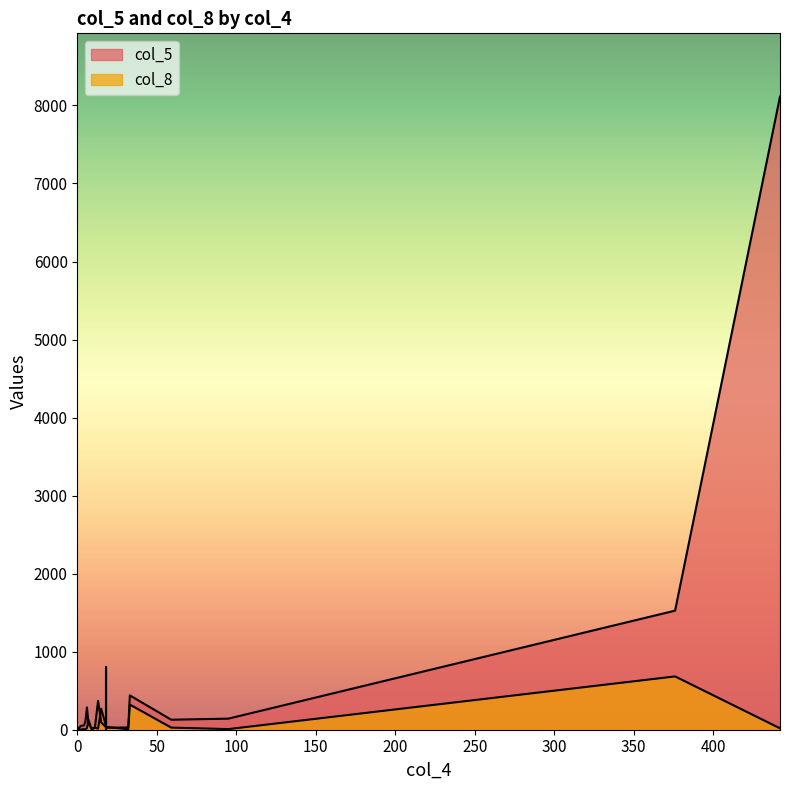

Reading left to right, extract all data points from this chart.

col_5: 7=73	32=29	95=142	33=440	18=32	0=10	0=27	59=128	13=369	6=286	376=1526	442=8113	5=100	11=29	18=25	15=93	9=15	4=54	1=14	18=805	2=48	0=6
col_8: 7=124	32=5	95=8	33=322	18=43	0=12	0=2	59=27	13=13	6=21	376=683	442=18	5=2	11=27	18=37	15=269	9=2	4=8	1=6	18=4	2=1	0=1